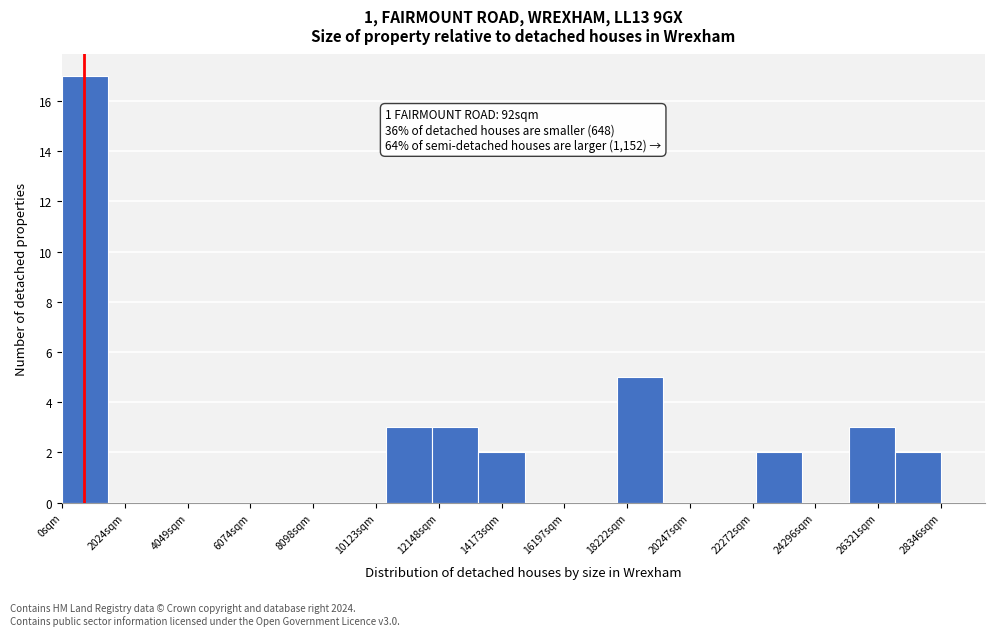

Around what value on the x-axis is the tallest bar? Give the approximate position of its centre, as read against the axis.

500